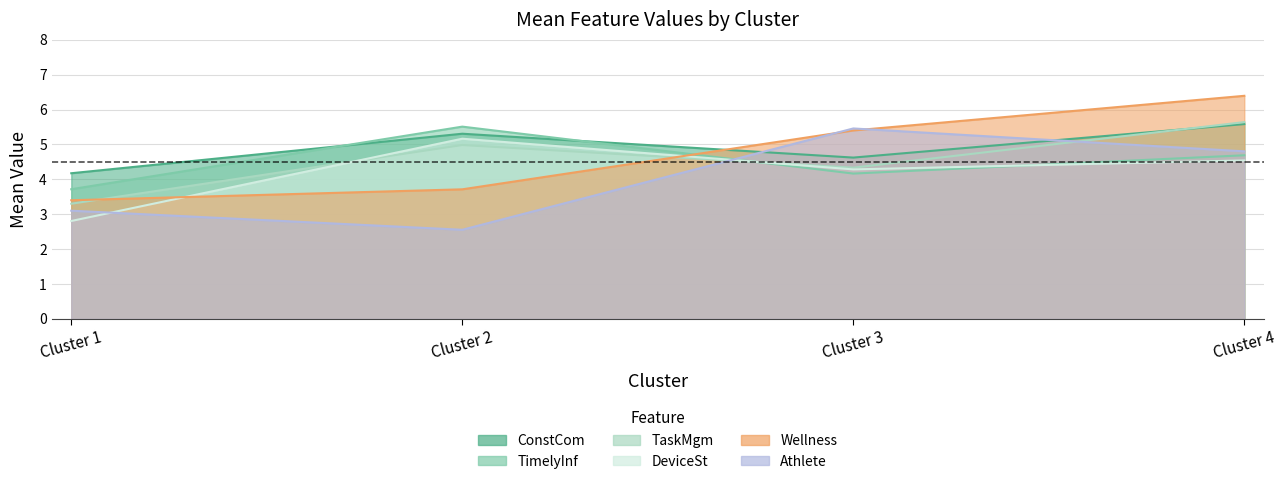

What is the sum of the ConstCom_mean values at Cluster 4 and Cluster 2?

10.9